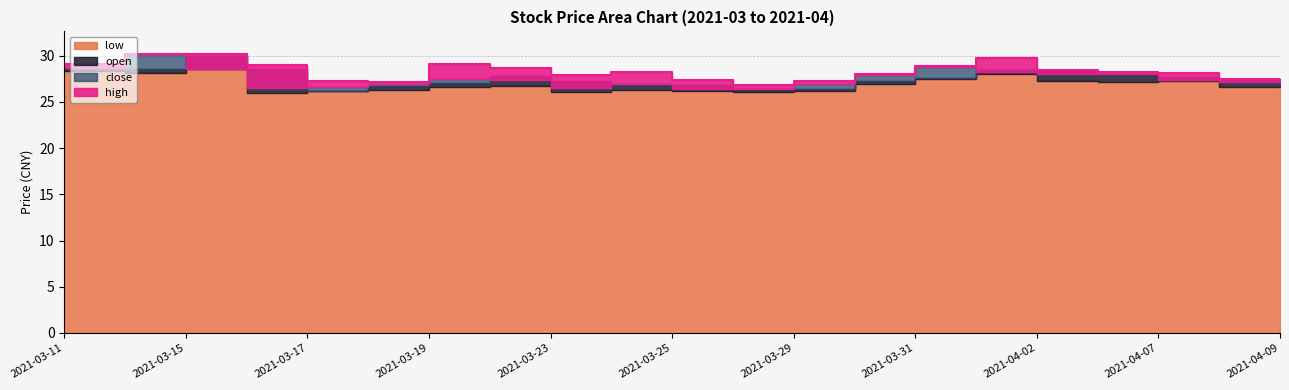

Between 2021-03-24 and 2021-03-30, which series saw the biggest shift?

close